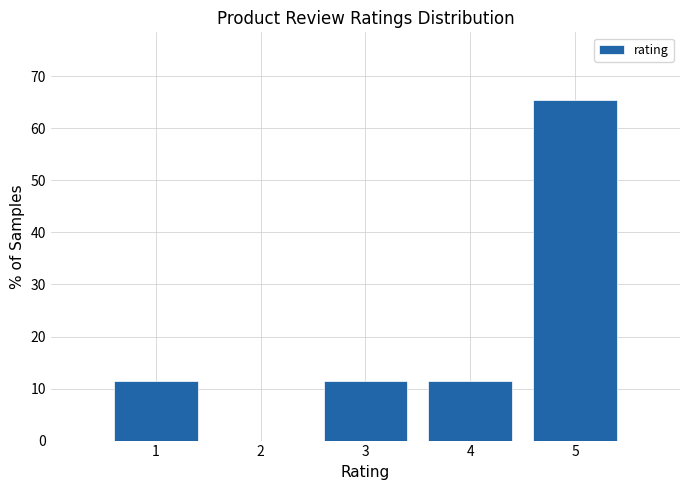

Which range on the x-axis has the tallest bar?

4.5 to 5.5